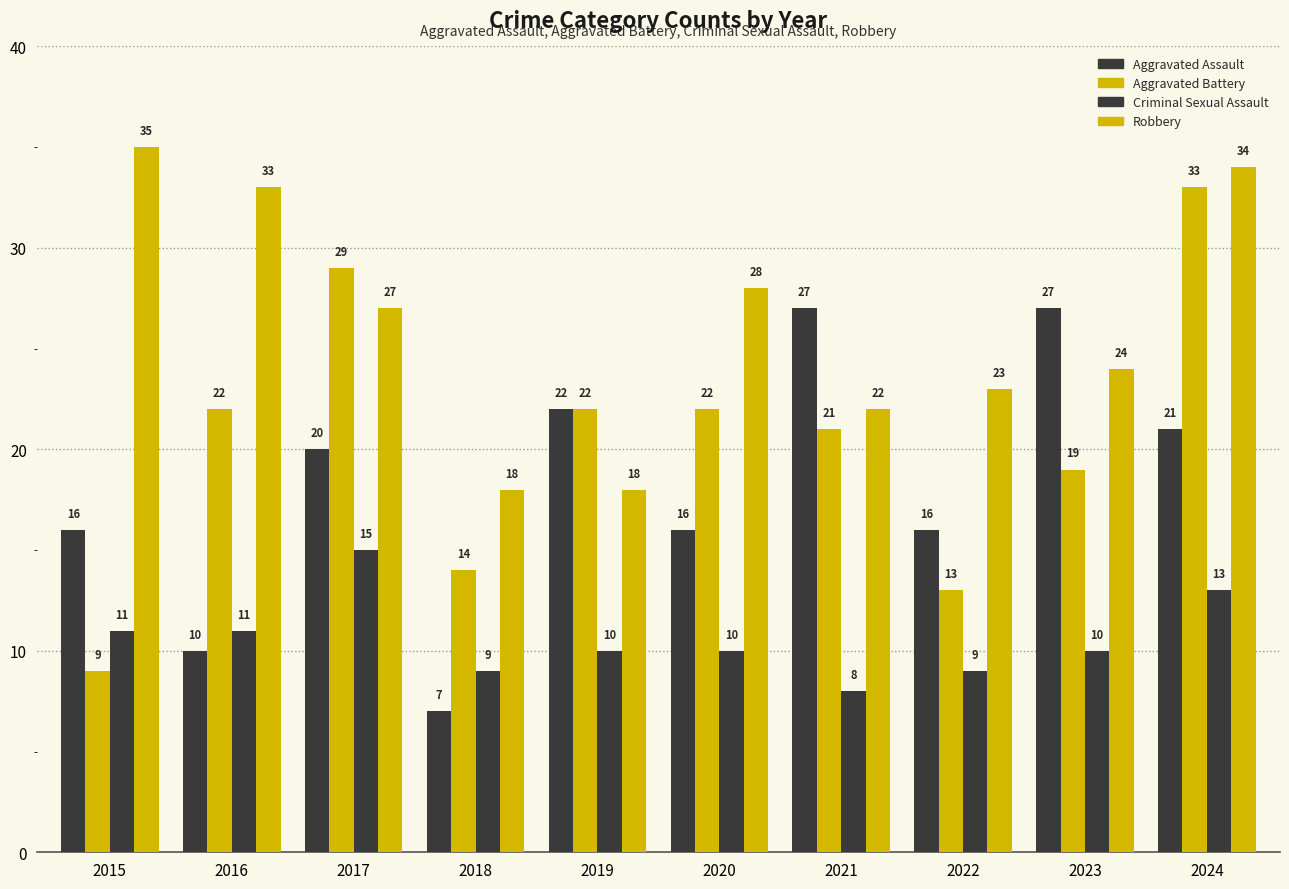

What is the difference between the Criminal Sexual Assault values at 2018 and 2015?

2